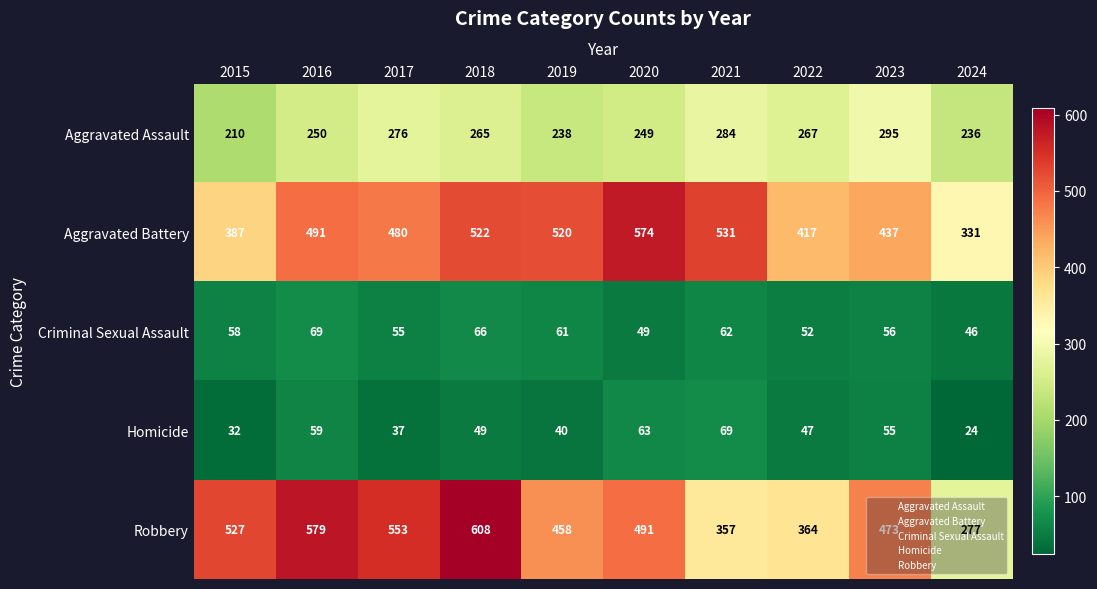

What is the sum of all Robbery values?

4687